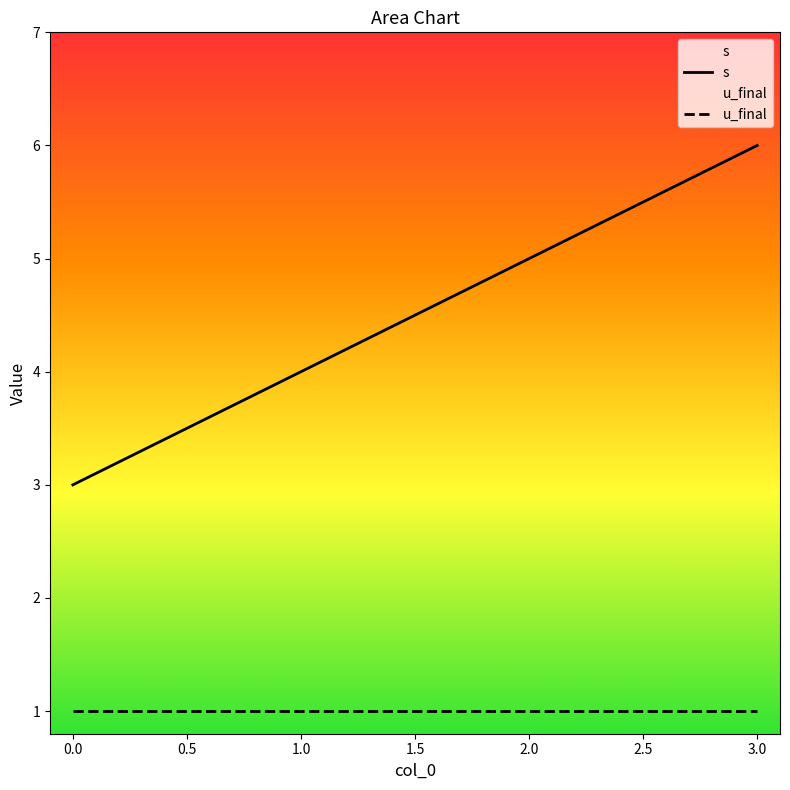

The value of s at 3.0 is 6. True or false?

True